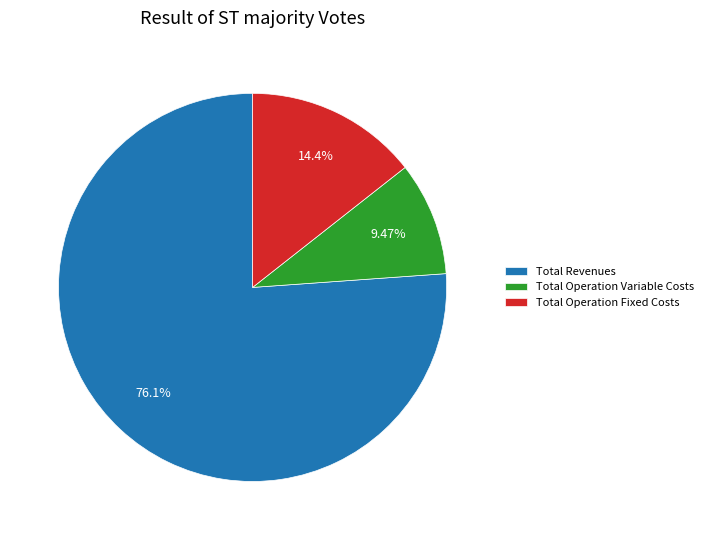

Is there a majority slice in this chart?

Yes